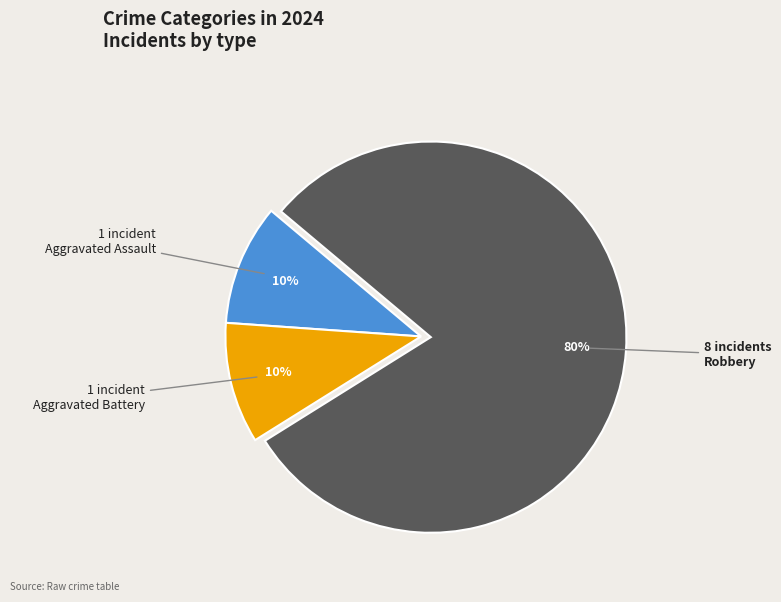

Do Robbery and Aggravated Battery together represent more than half of the pie?

Yes